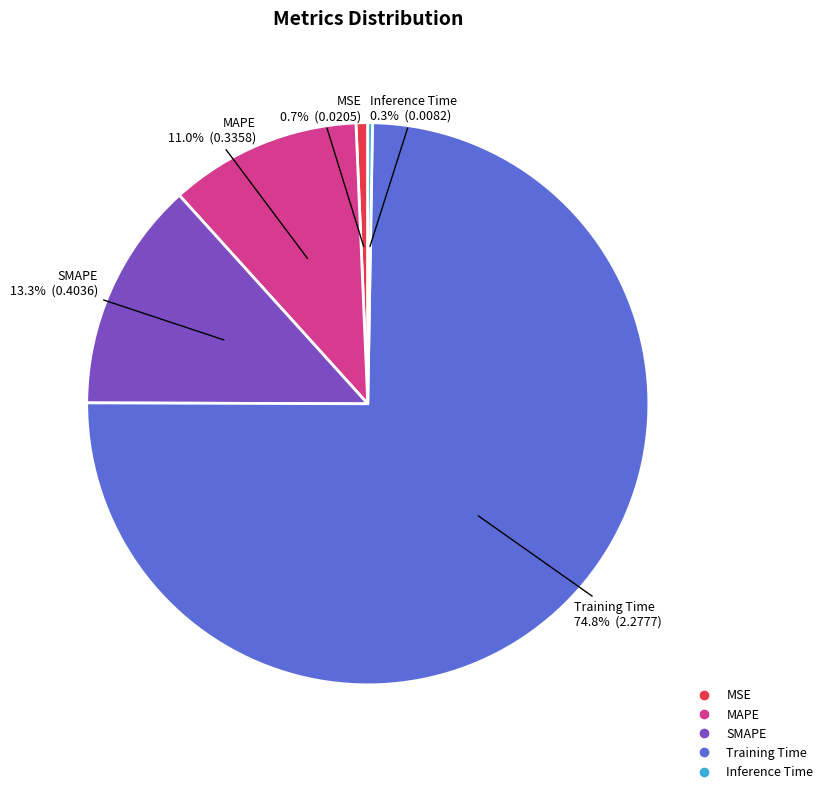

Which slice is the largest?

Training Time